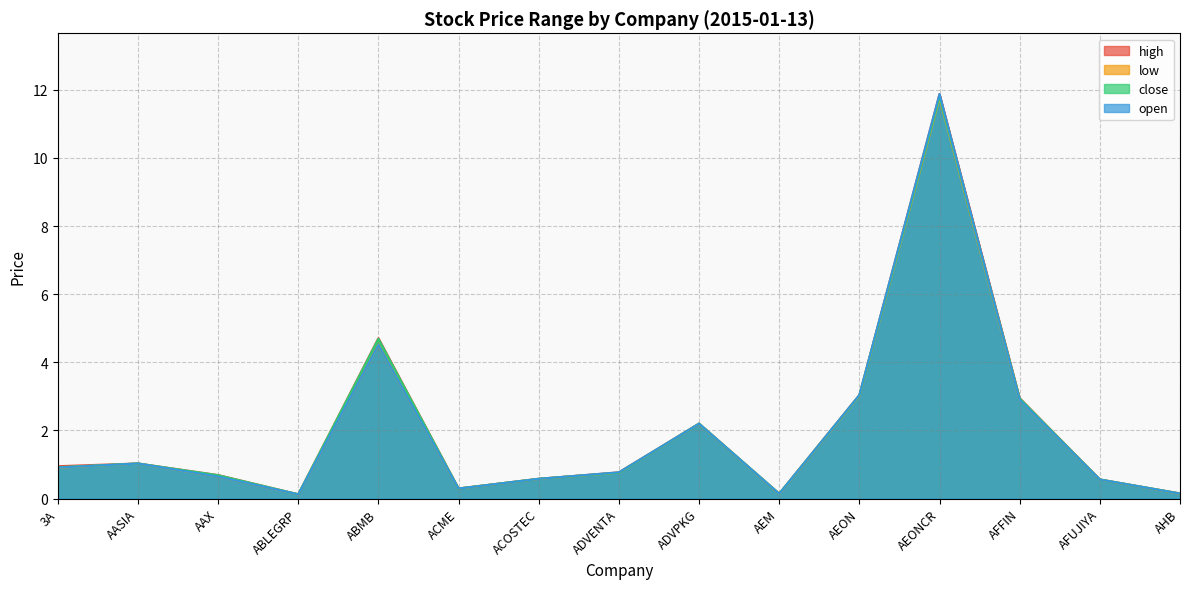

Read the close value at ADVPKG.

2.2